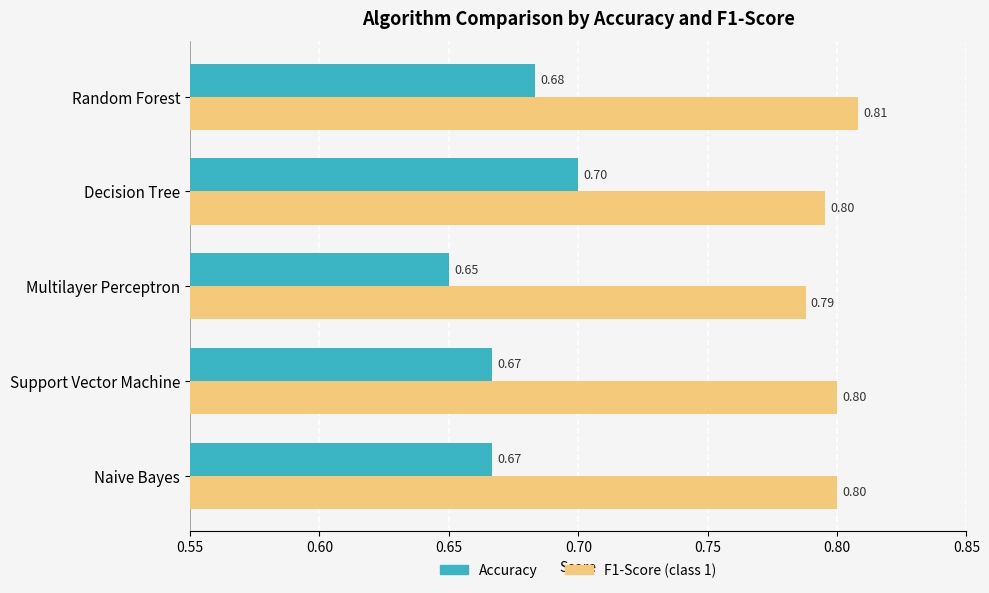

What are all the series names shown in the legend?

Accuracy, F1-Score (class 1)